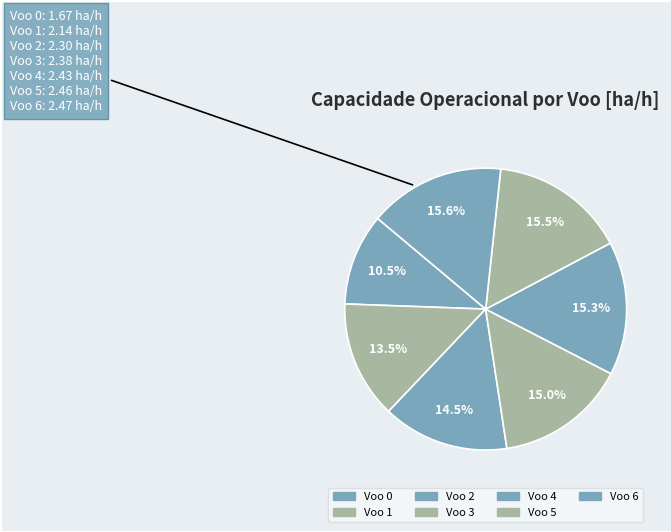

The Voo 6 slice represents 30% of the pie. True or false?

False